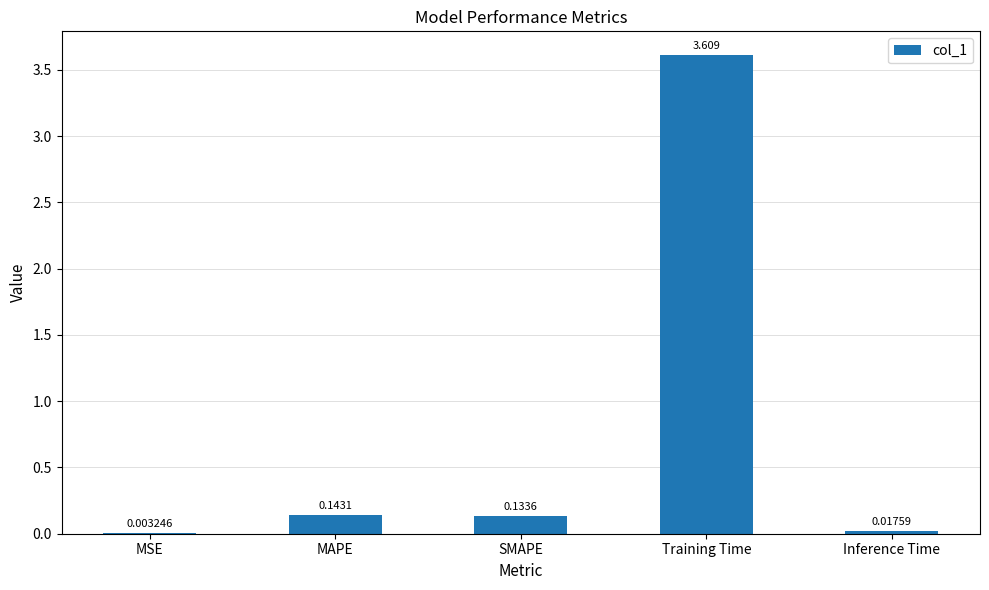

How many distinct data groups are displayed?

1